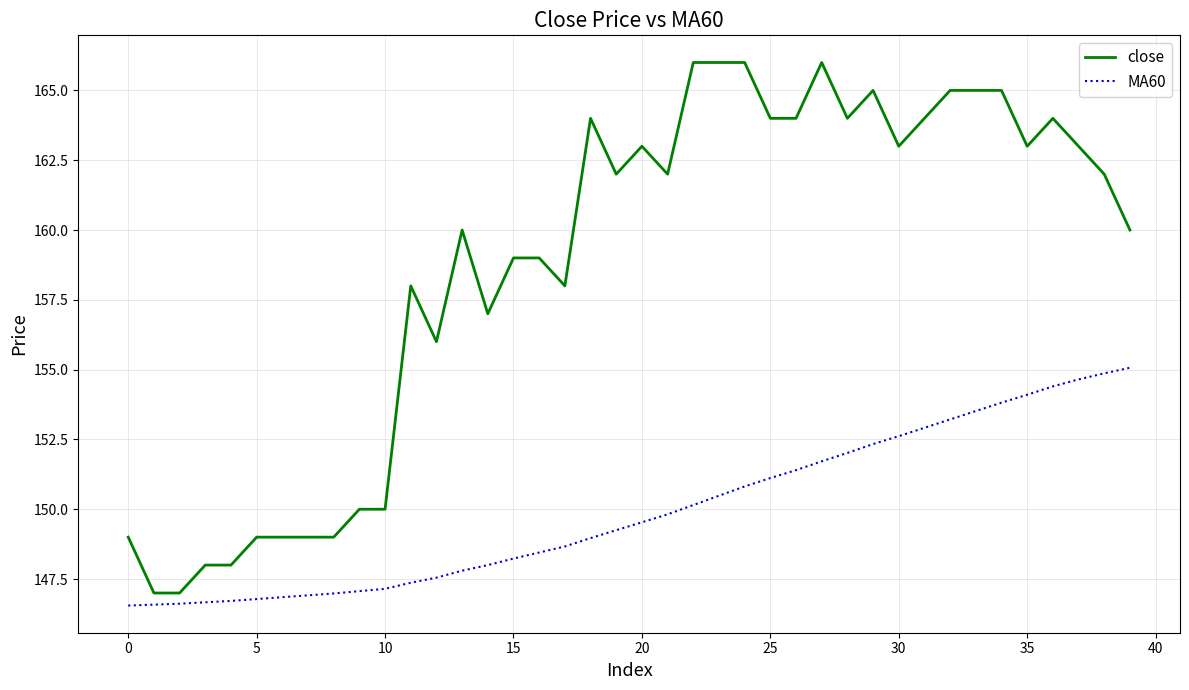

Rank the series by their maximum value, from lowest to highest.

MA60, close